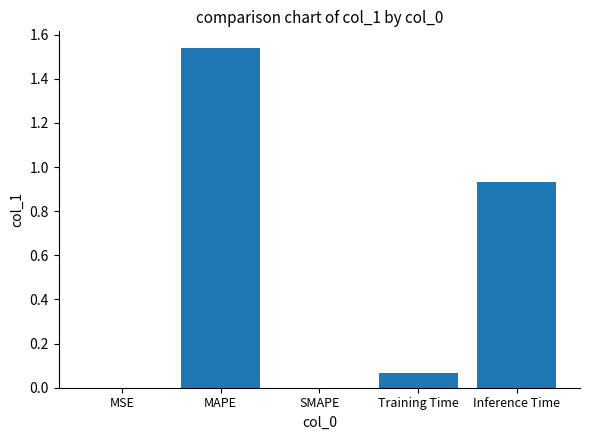

Which category has the highest value across all series?

MAPE